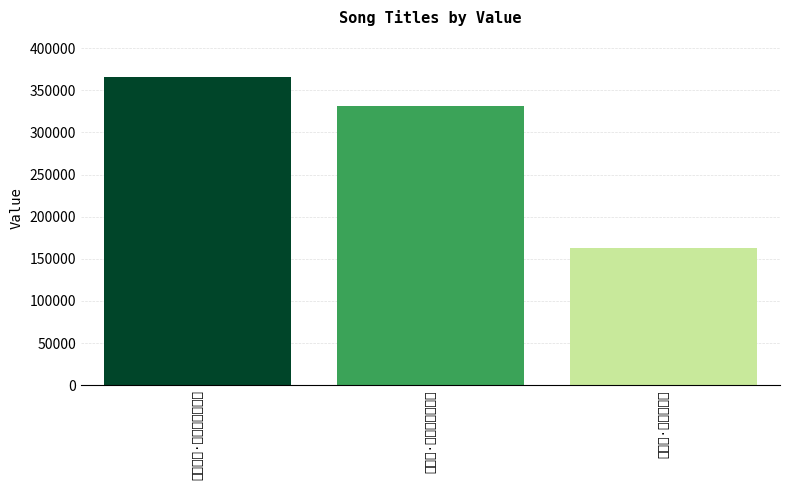

What is the approximate value at 贺新郎·鸟倦飞还矣?

162876